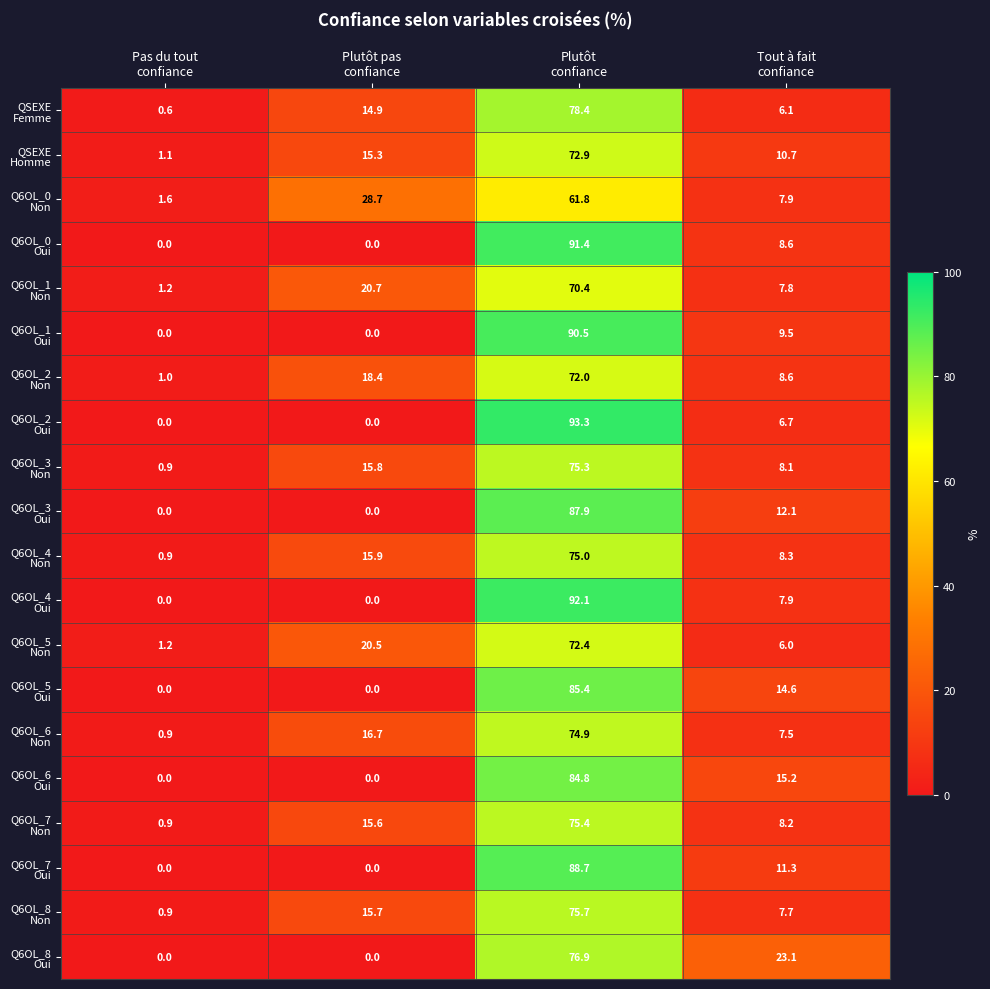

Count the number of data series in this chart.

20